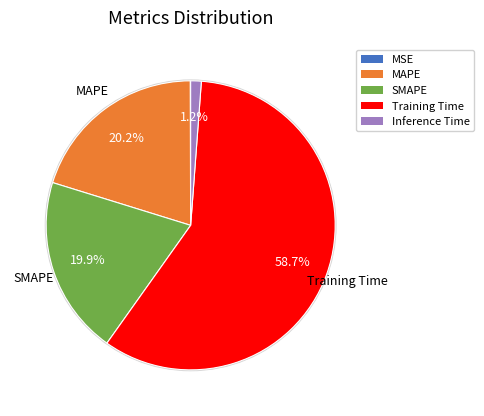

How much of the chart is everything except SMAPE?

80.1%